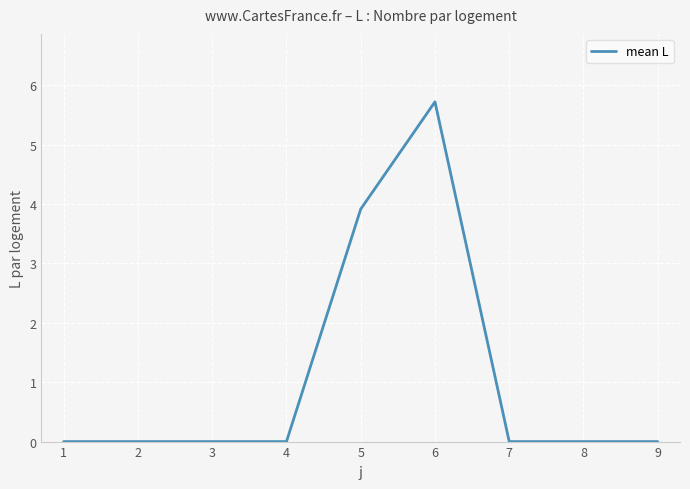

What is the ratio of the value at 5 to the value at 6?

0.7